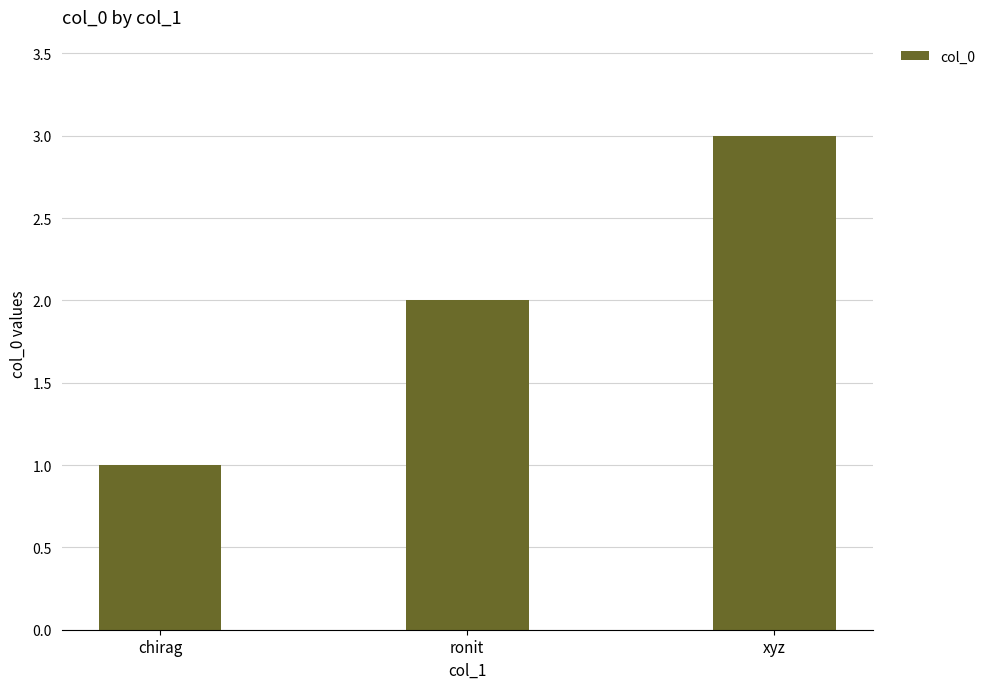

What position from the right is ronit?

2